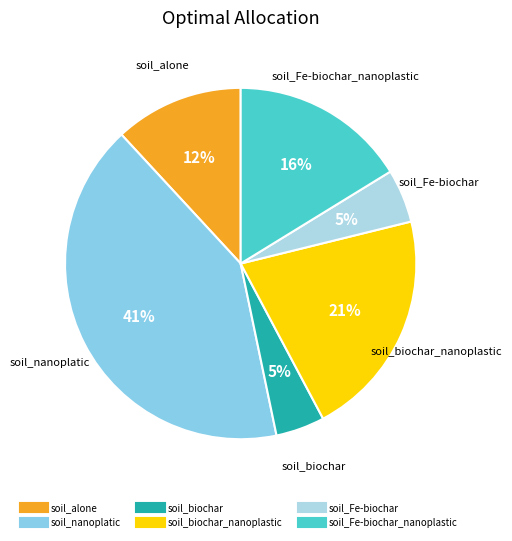

How many slices are in this pie chart?

6